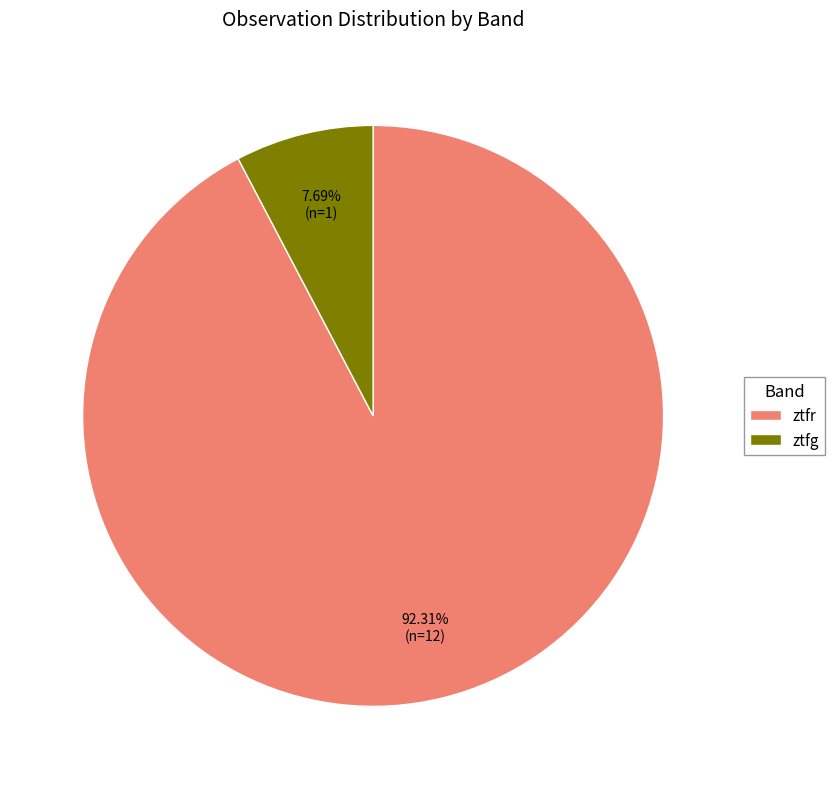

How many slices are in this pie chart?

2